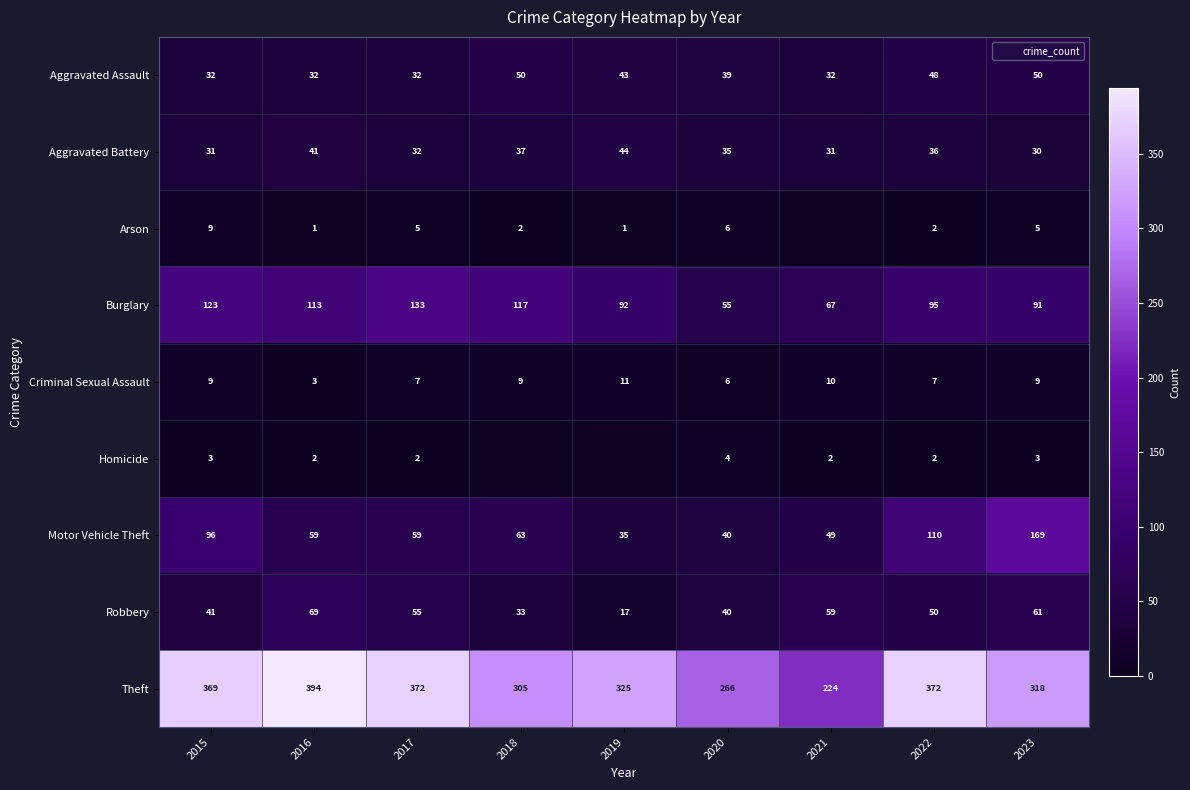

What is the difference between the Robbery values at 2021 and 2015?

18